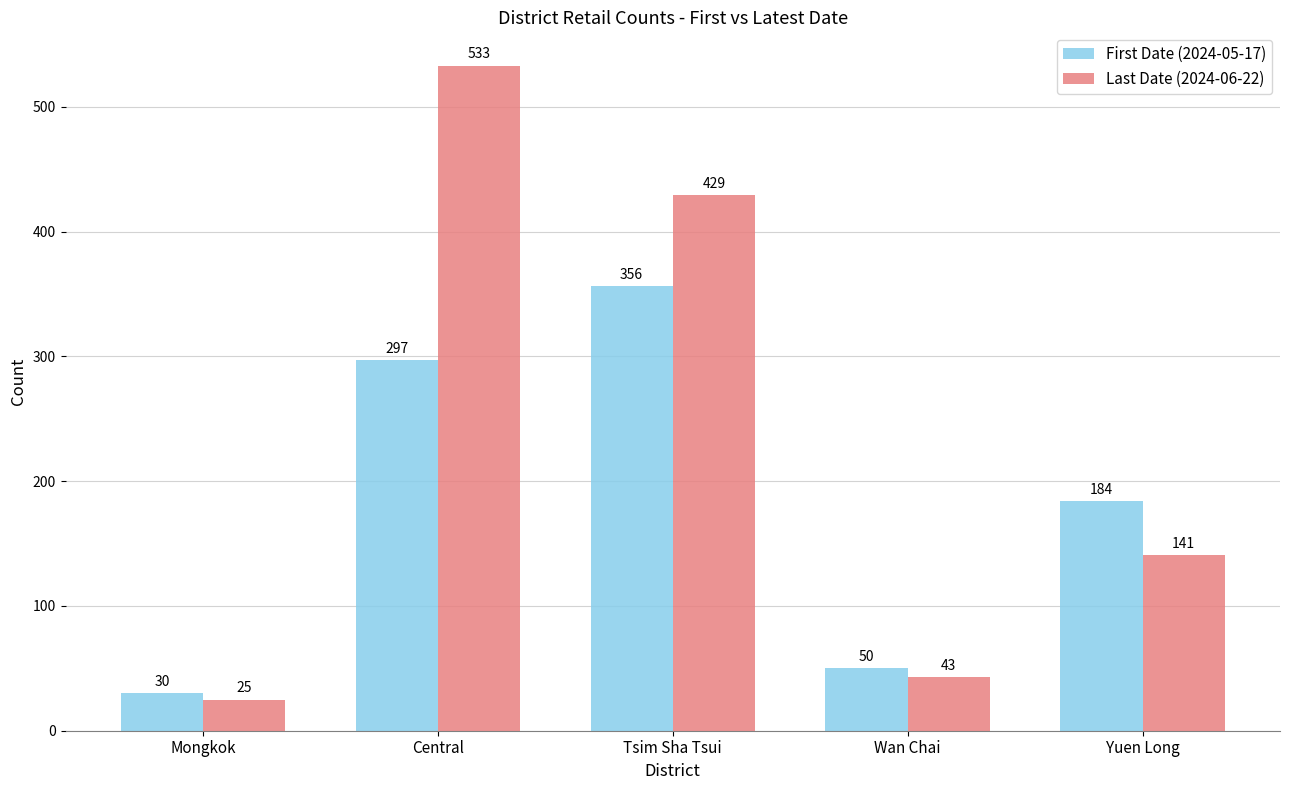

Which series changed the most between Central and Yuen Long?

Last Date (2024-06-22)